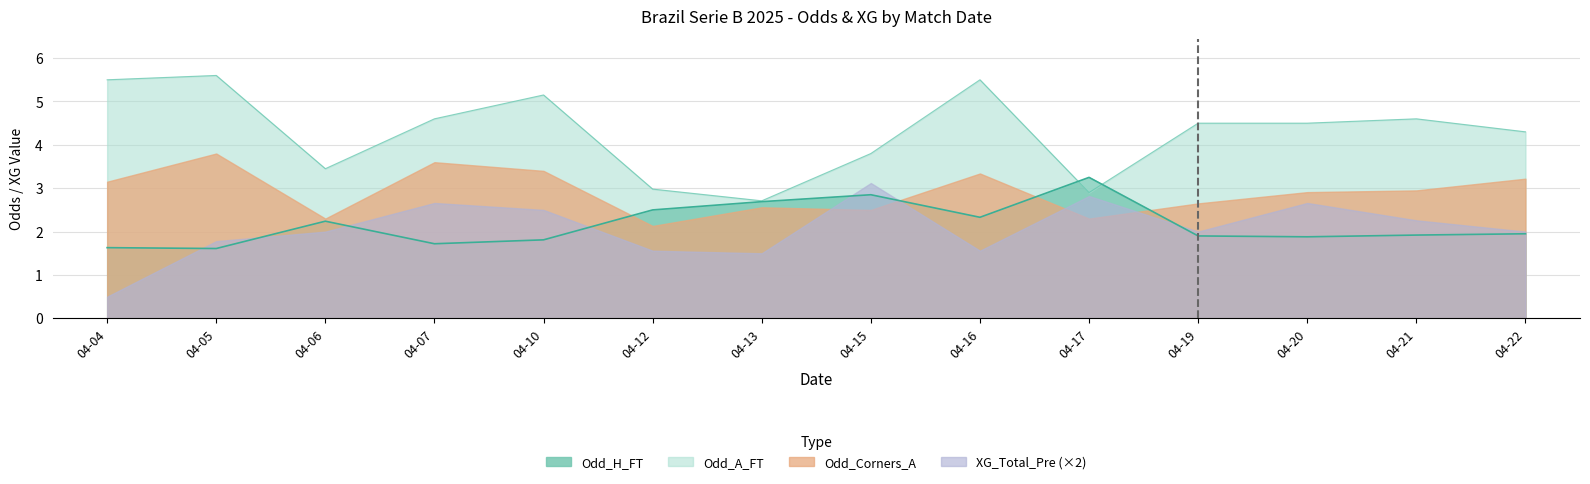

Which category has the highest value across all series?

04-05